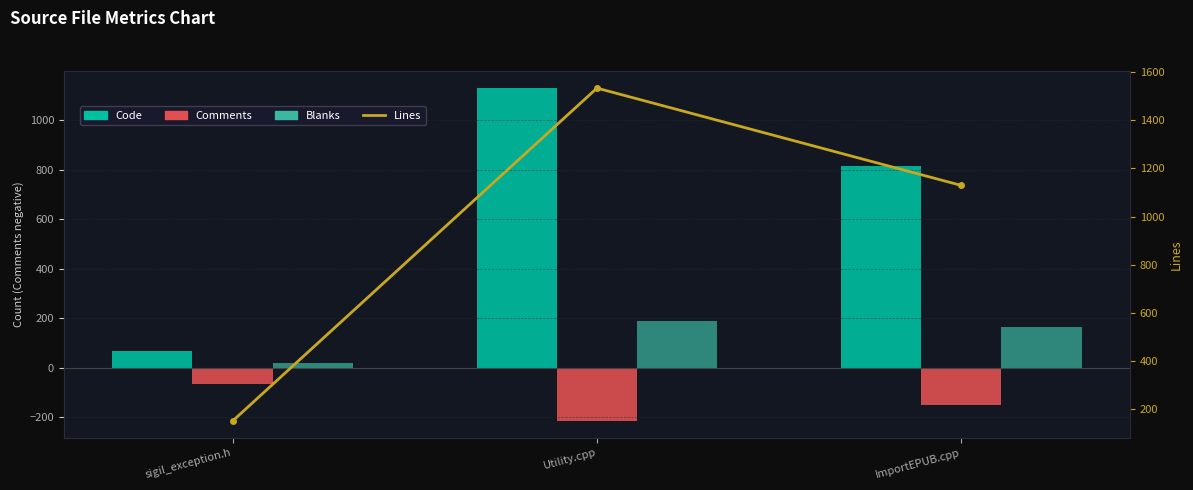

At which label does Blanks reach its minimum?

sigil_exception.h